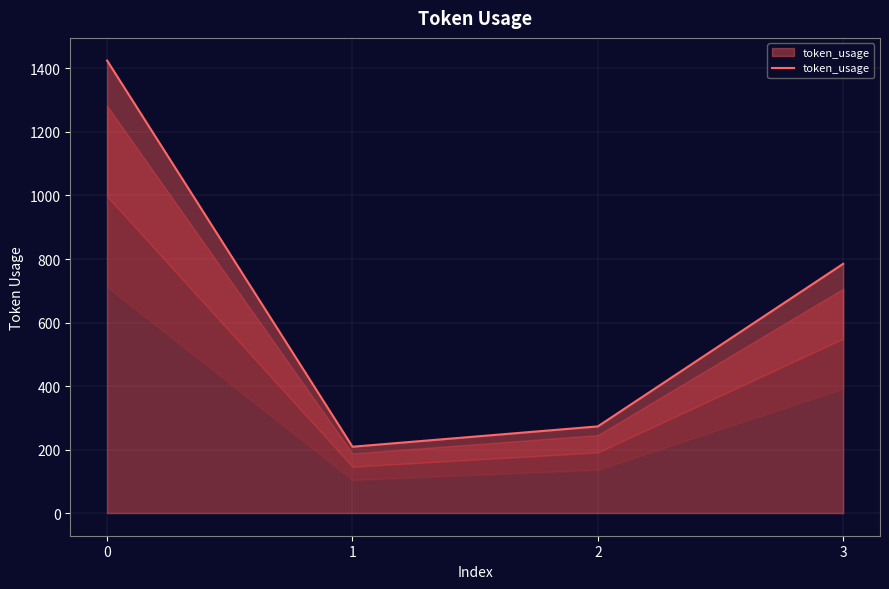

At which label is the value closest to 817?

3